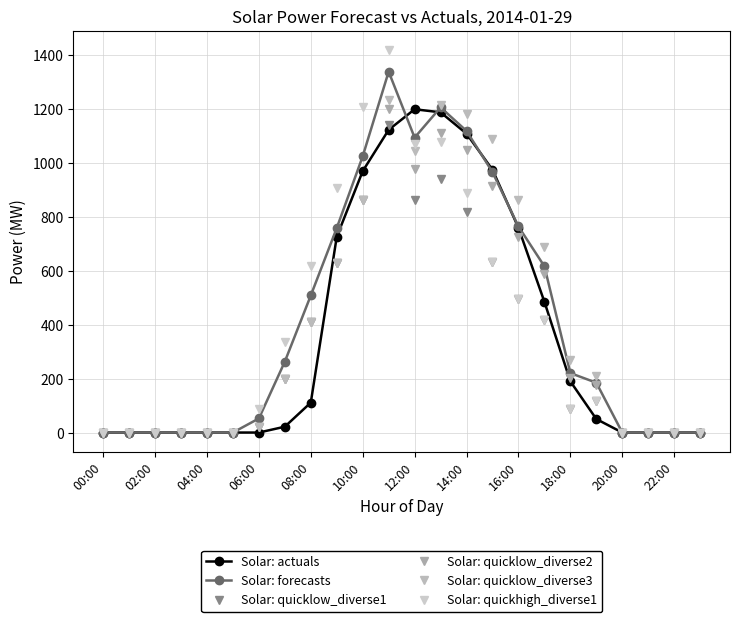

What is the sum of all Solar: quickhigh_diverse1 values?

9365.6